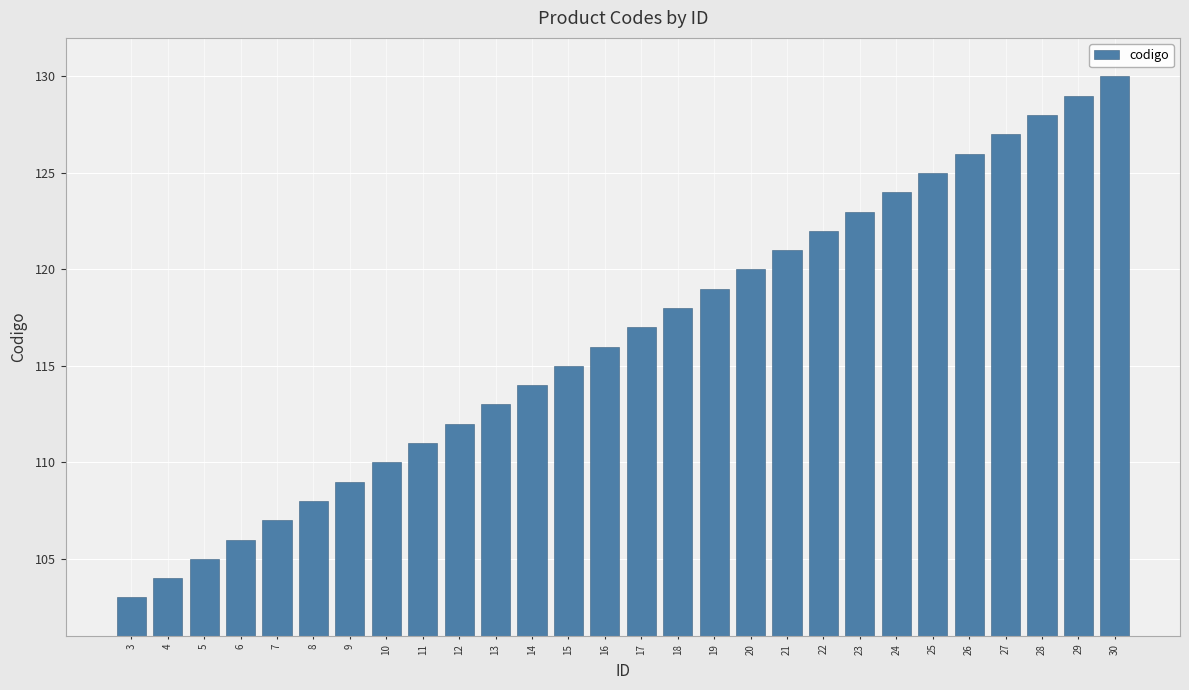

What is the sum of all values?

3262